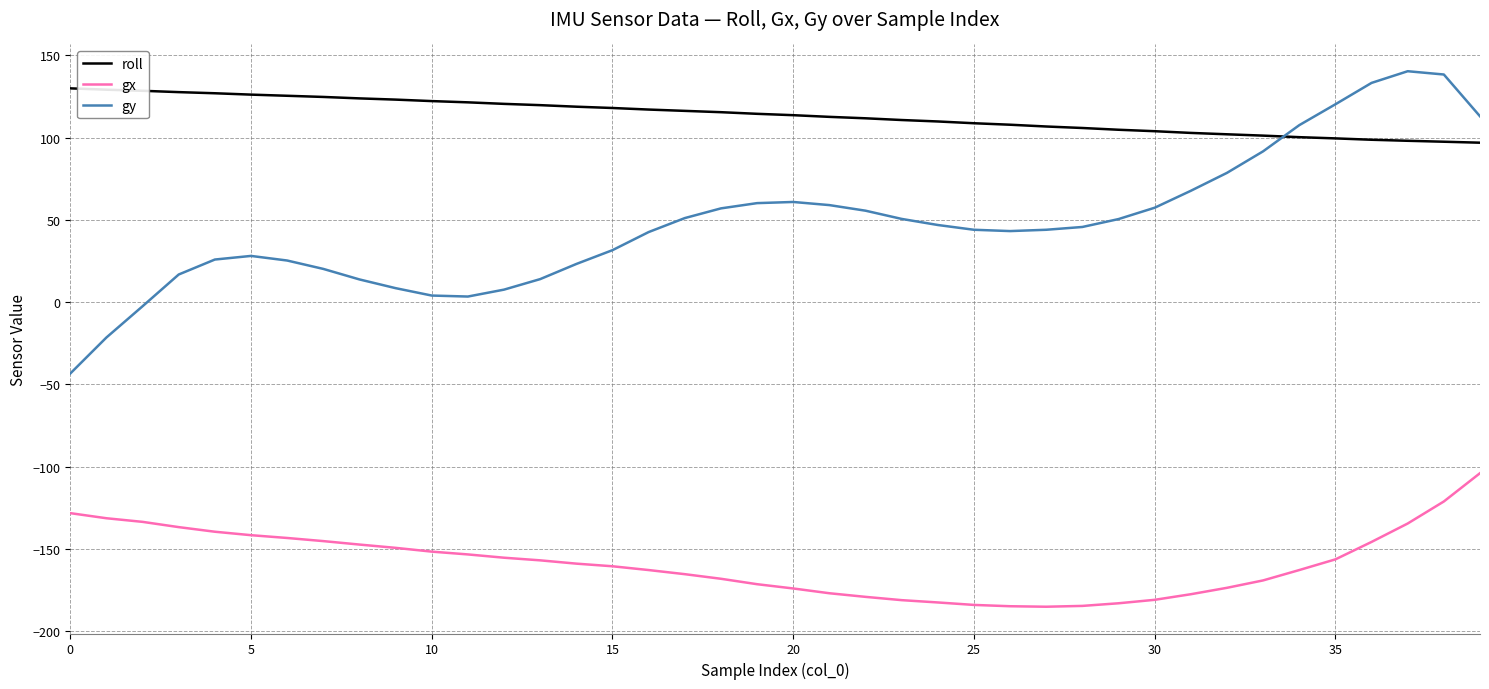

True or false: roll and gx intersect in this chart.

False